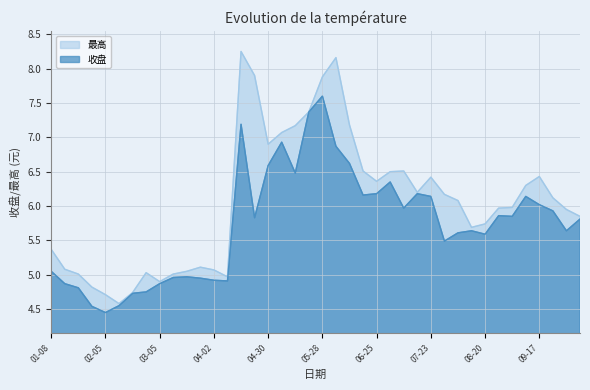

List the labels in order of 最高 value, largest first.

04-16, 06-04, 04-23, 05-28, 05-21, 06-11, 05-14, 05-07, 04-30, 06-18, 07-09, 07-02, 09-17, 07-23, 06-25, 09-10, 07-16, 07-30, 09-24, 08-06, 09-03, 08-27, 09-30, 10-08, 08-20, 08-13, 01-08, 03-26, 01-15, 04-02, 03-19, 02-26, 01-22, 03-12, 04-09, 03-05, 01-29, 02-19, 02-05, 02-10